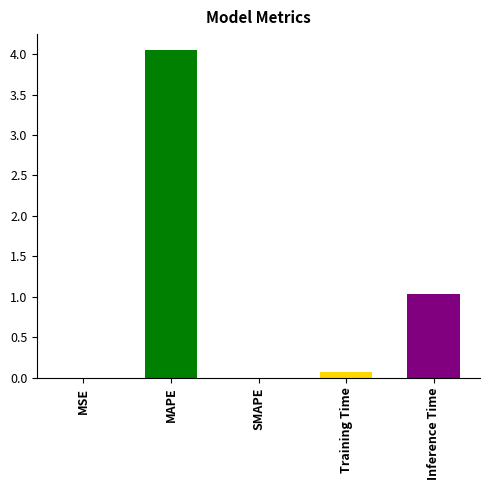

Which category has the highest value across all series?

MAPE